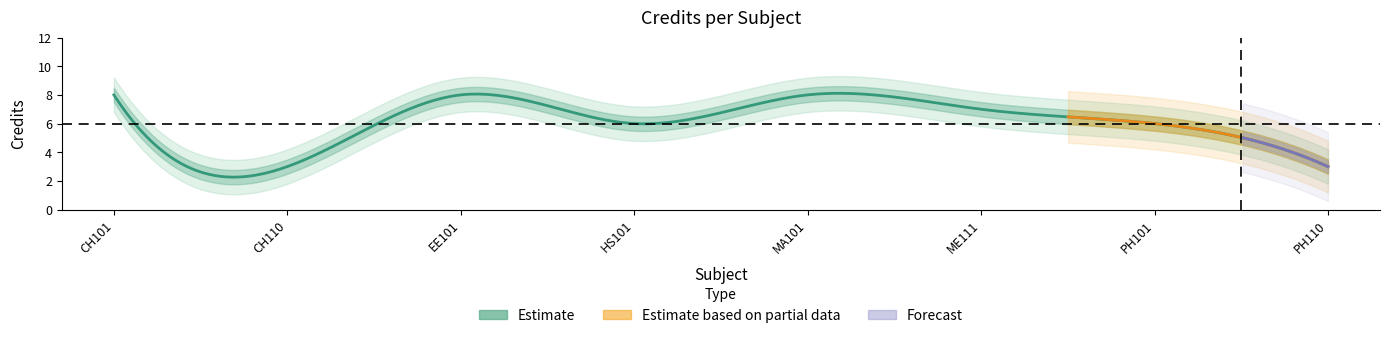

How many data points are above 7?

3